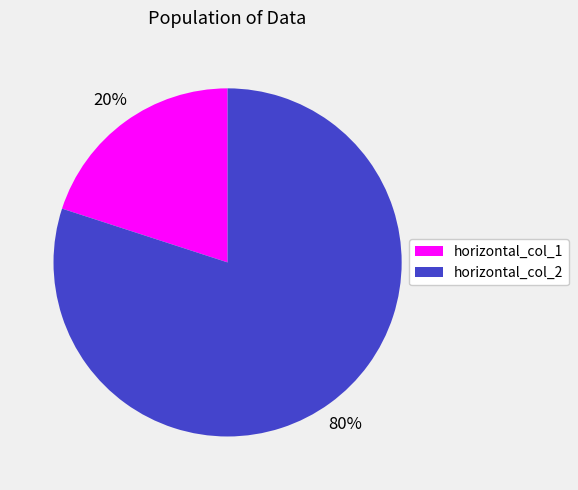

Rank the categories by value from highest to lowest.

horizontal_col_2, horizontal_col_1